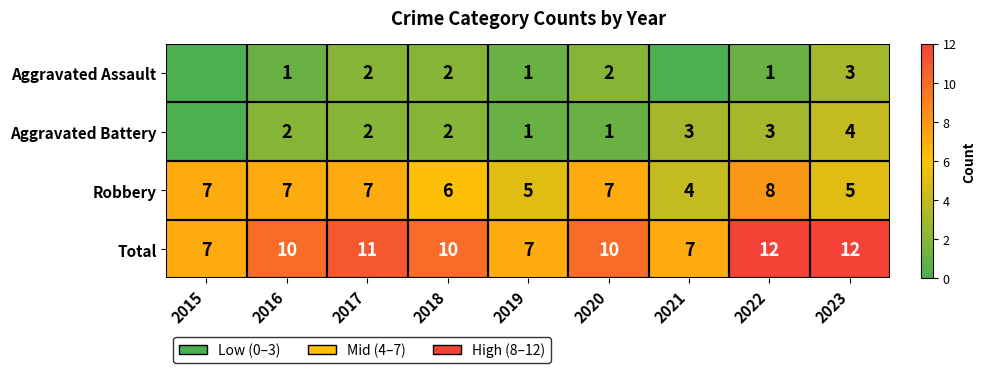

Between 2023 and 2016, which is larger?

2023